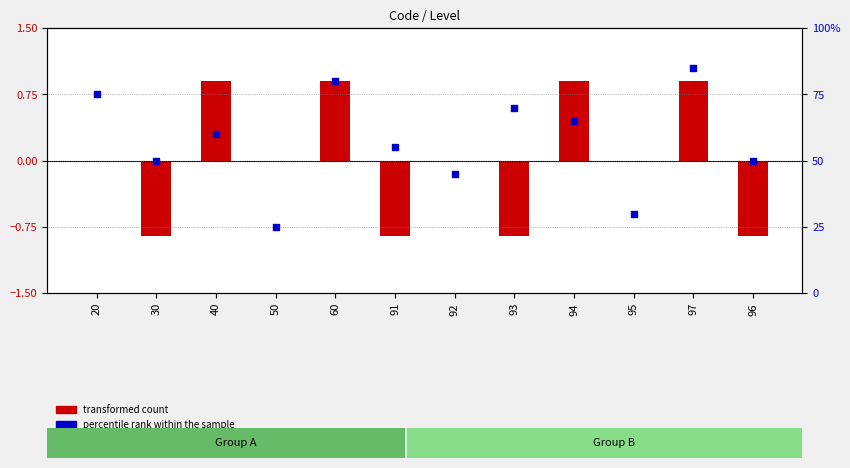

Which series has the widest spread of Y values?

percentile rank within the sample